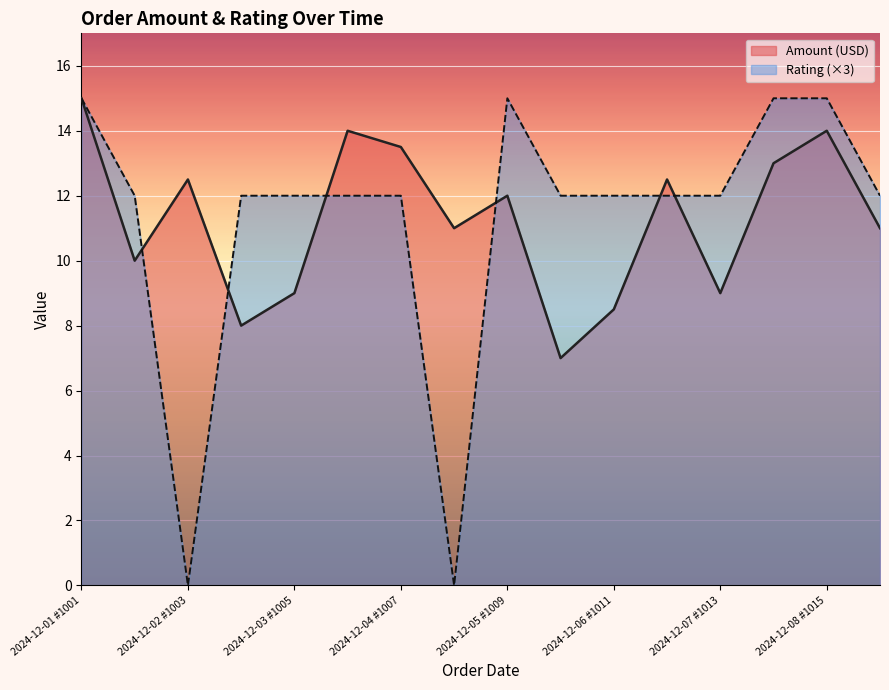

How many times do Amount (USD) and Rating cross each other?

6